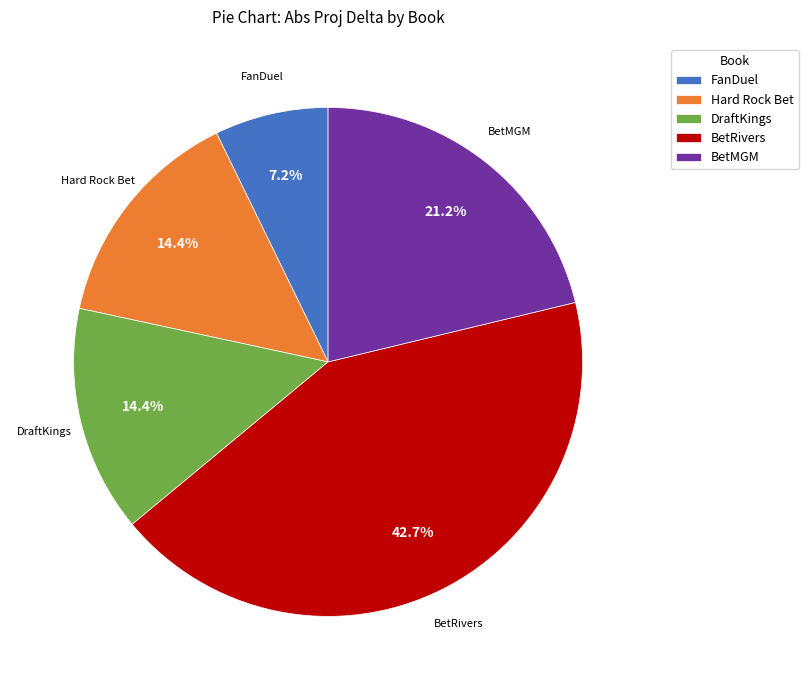

Between BetRivers and DraftKings, which is larger?

BetRivers